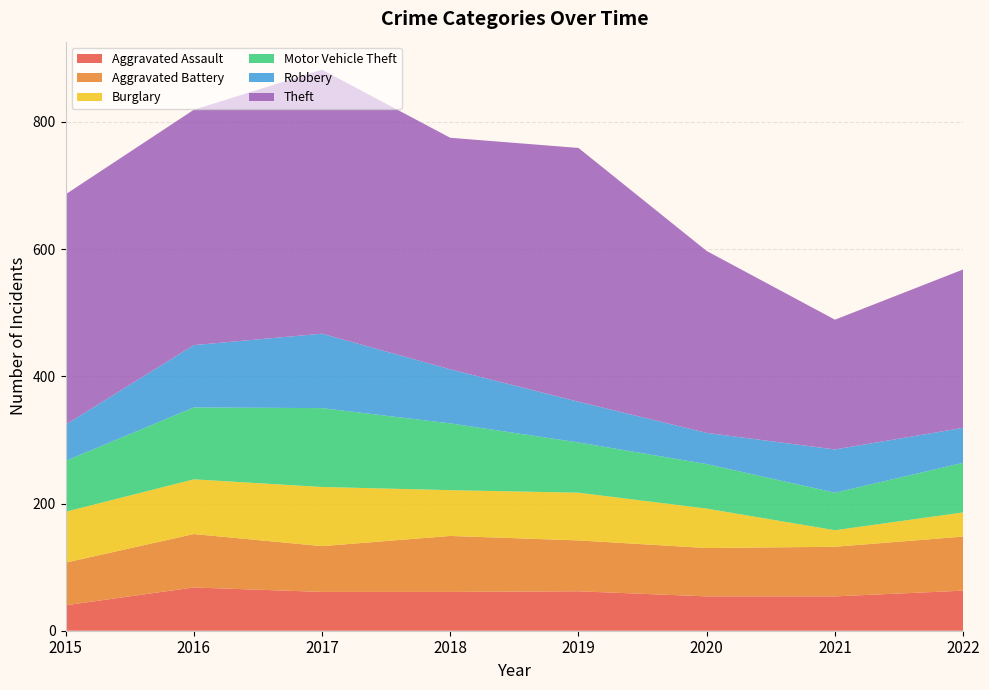

Reading left to right, transcribe all the data shown in this chart.

Aggravated Assault: 2015=40	2016=68	2017=61	2018=61	2019=62	2020=54	2021=54	2022=63
Aggravated Battery: 2015=67	2016=84	2017=72	2018=88	2019=80	2020=76	2021=78	2022=85
Burglary: 2015=80	2016=86	2017=93	2018=72	2019=75	2020=62	2021=26	2022=38
Motor Vehicle Theft: 2015=80	2016=113	2017=124	2018=105	2019=79	2020=70	2021=59	2022=78
Robbery: 2015=57	2016=98	2017=117	2018=85	2019=64	2020=49	2021=68	2022=55
Theft: 2015=362	2016=370	2017=415	2018=364	2019=399	2020=286	2021=204	2022=249